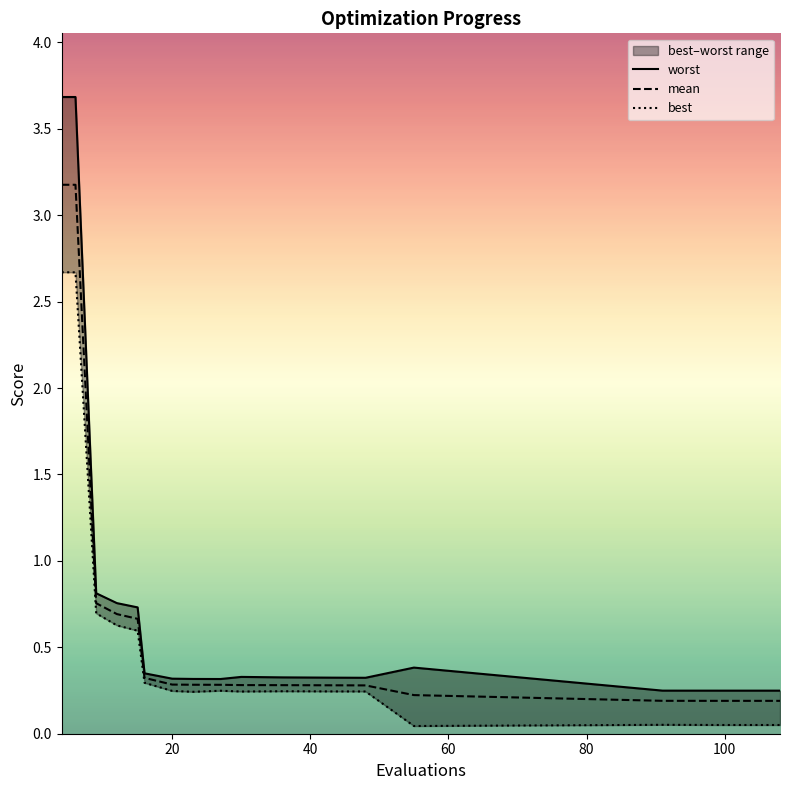

At how many categories does at least one series exceed 0?

20